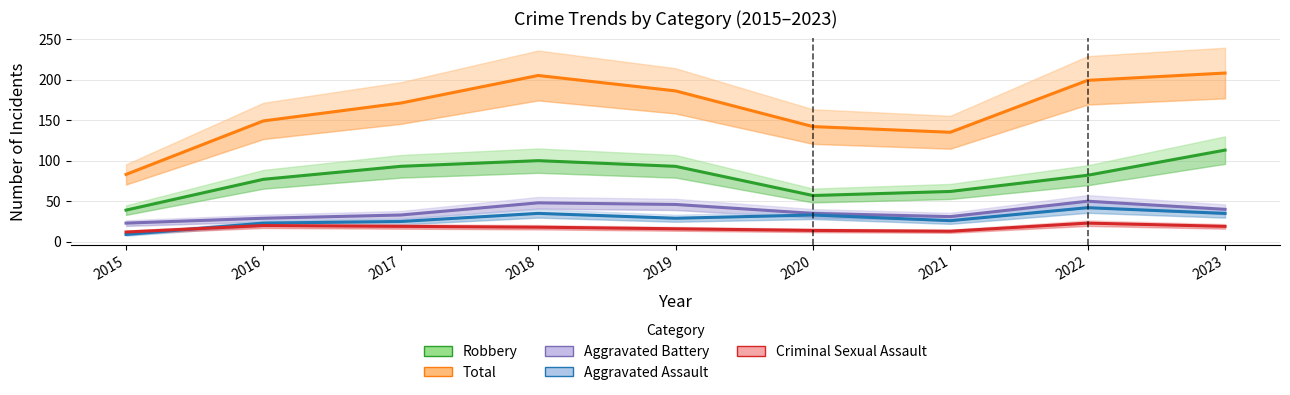

At which label does Robbery first exceed 82?

2017